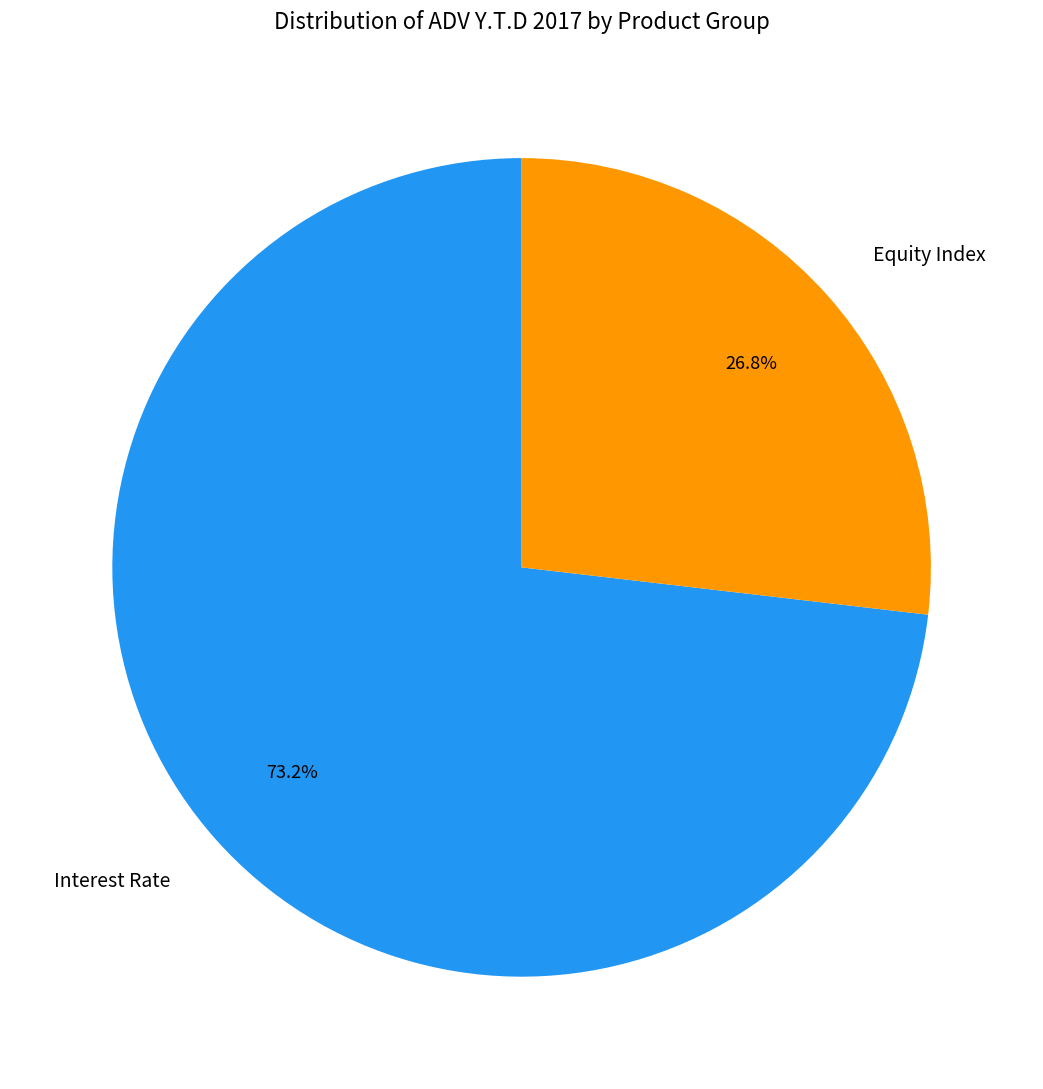

What is the largest slice in the pie chart?

Interest Rate